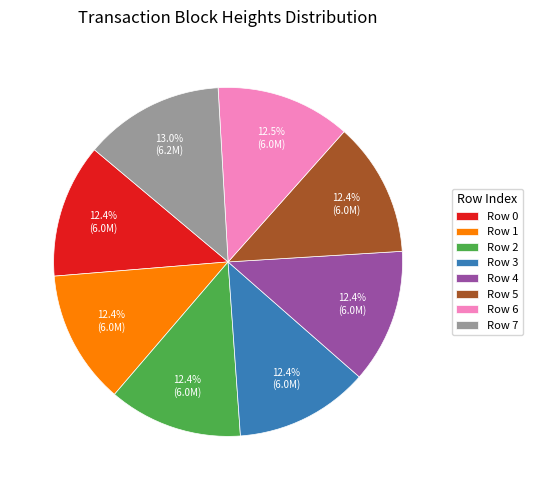

Do Row 3 and Row 2 together represent more than half of the pie?

No